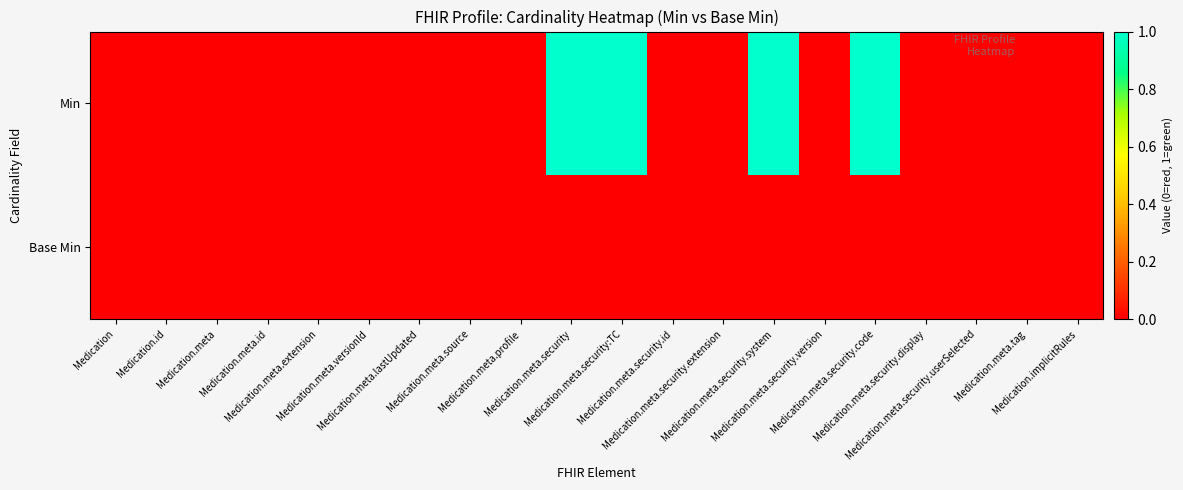

At Medication.meta.security:TC, list the series in order from smallest to largest.

Base Min, Min